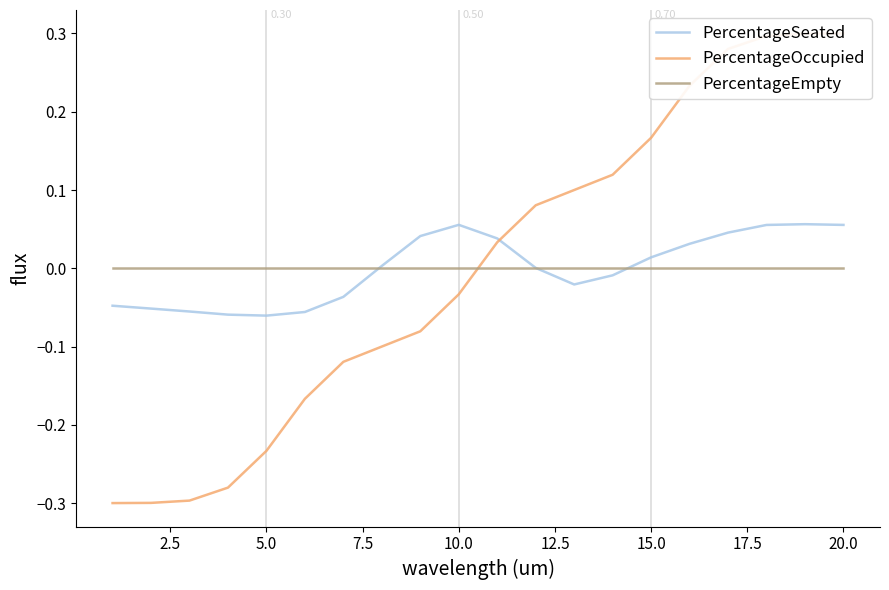

What is the greatest value displayed?

0.3